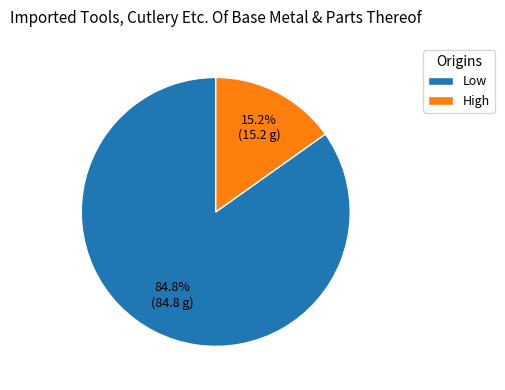

To the nearest percent, what is the combined percentage of High and Low?

100%